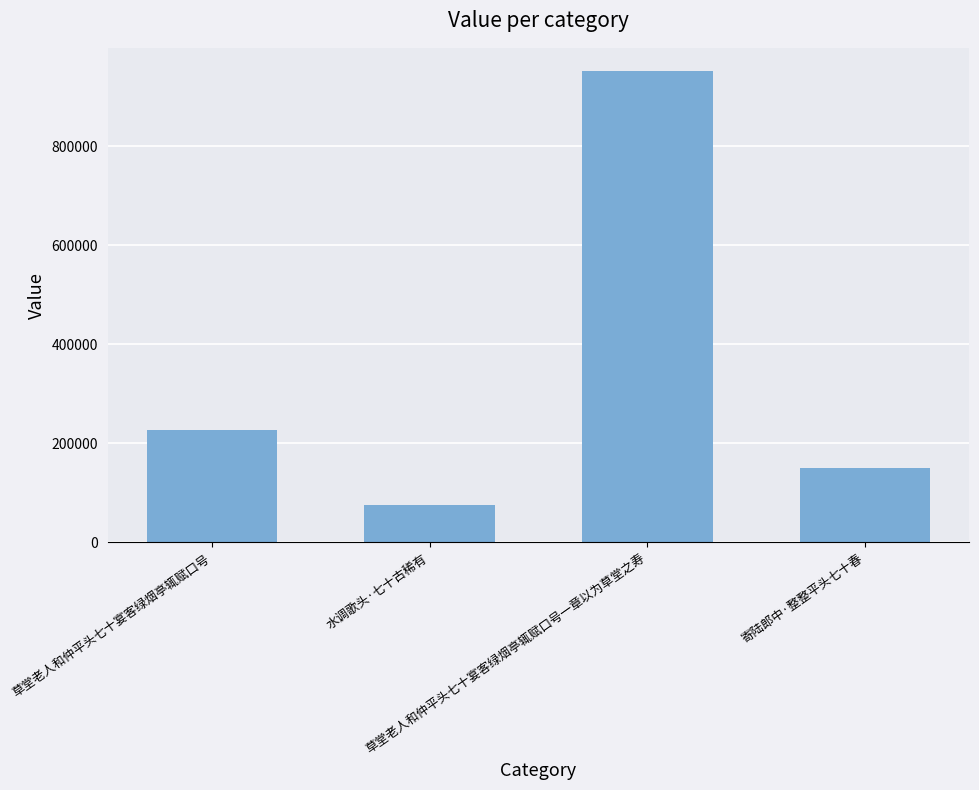

Where is the data nearest to the value 513249?

草堂老人和仲平头七十宴客绿烟亭辄赋口号